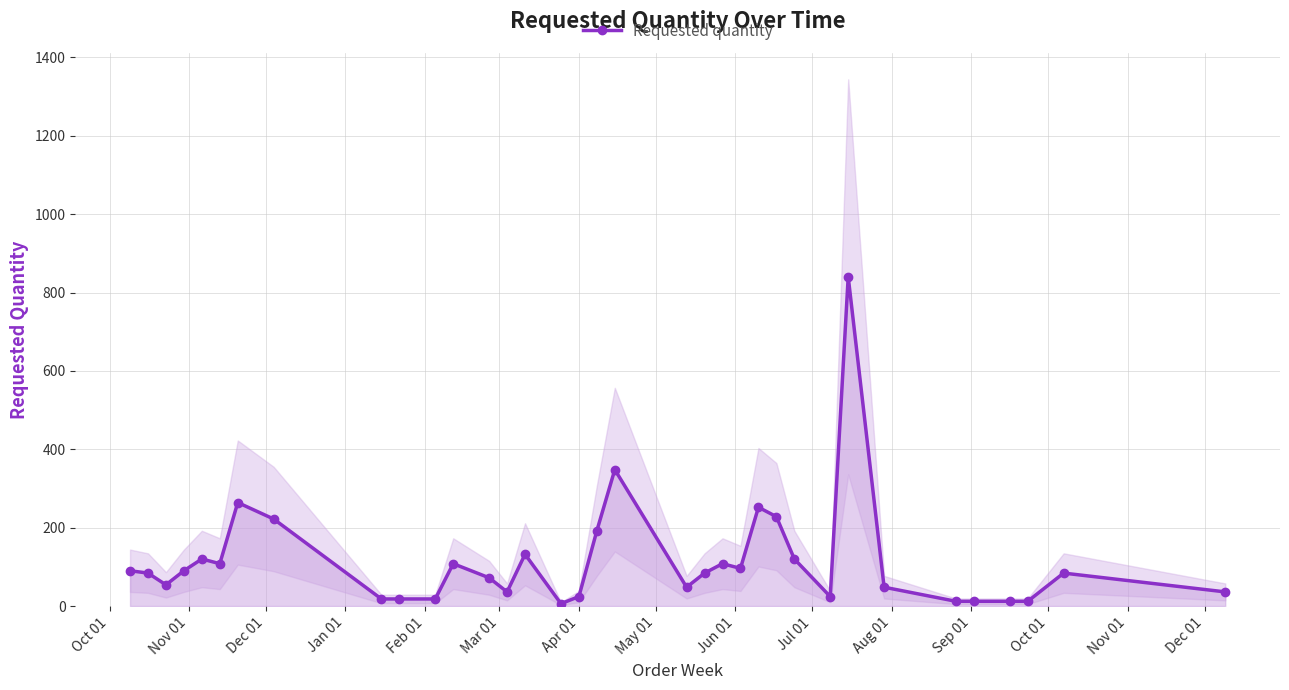

What is the highest value of the Requested quantity series?

840